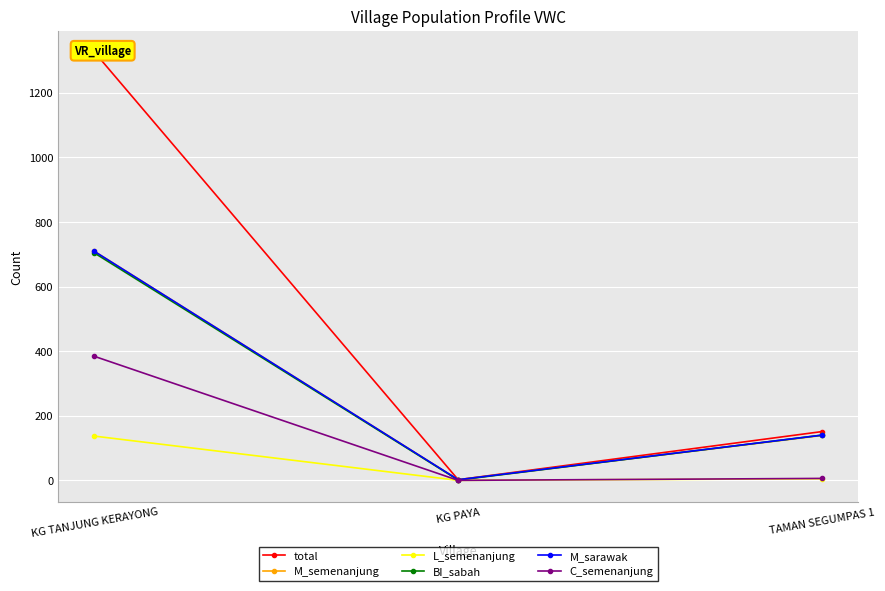

What is the difference between the maximum and minimum values in the BI_sabah series?

703